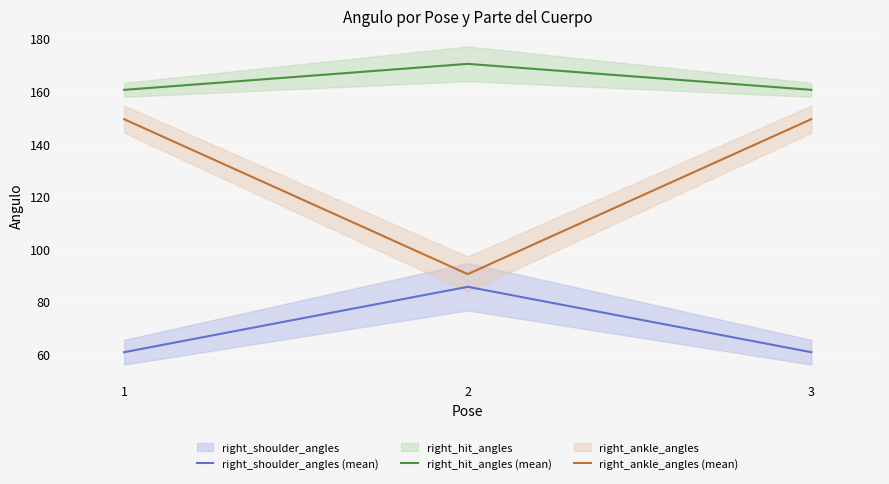

Between 3 and 2, which is larger?

2